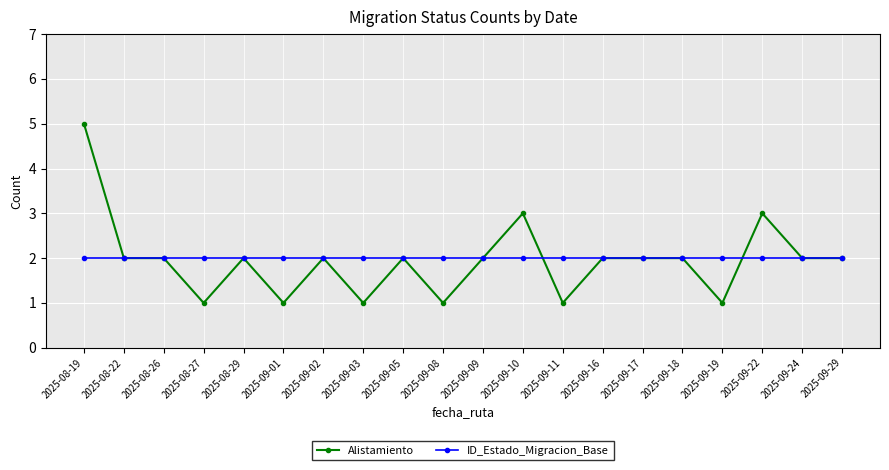

What are all the series names shown in the legend?

Alistamiento, ID_Estado_Migracion_Base